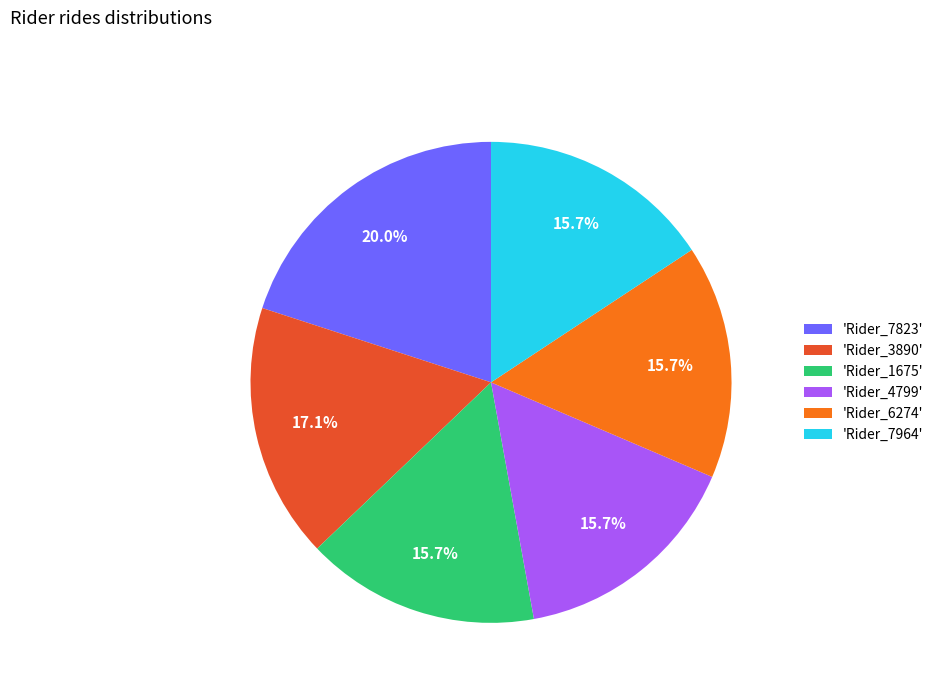

What is the ratio of the value at 'Rider_6274' to the value at 'Rider_1675'?

1.0